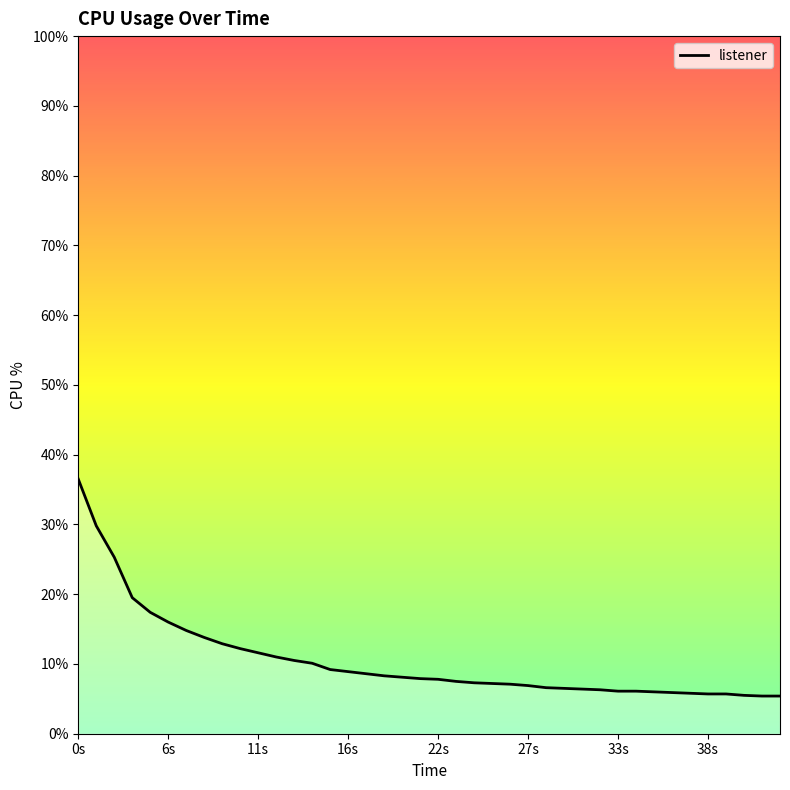

What is the greatest value displayed?

36.5